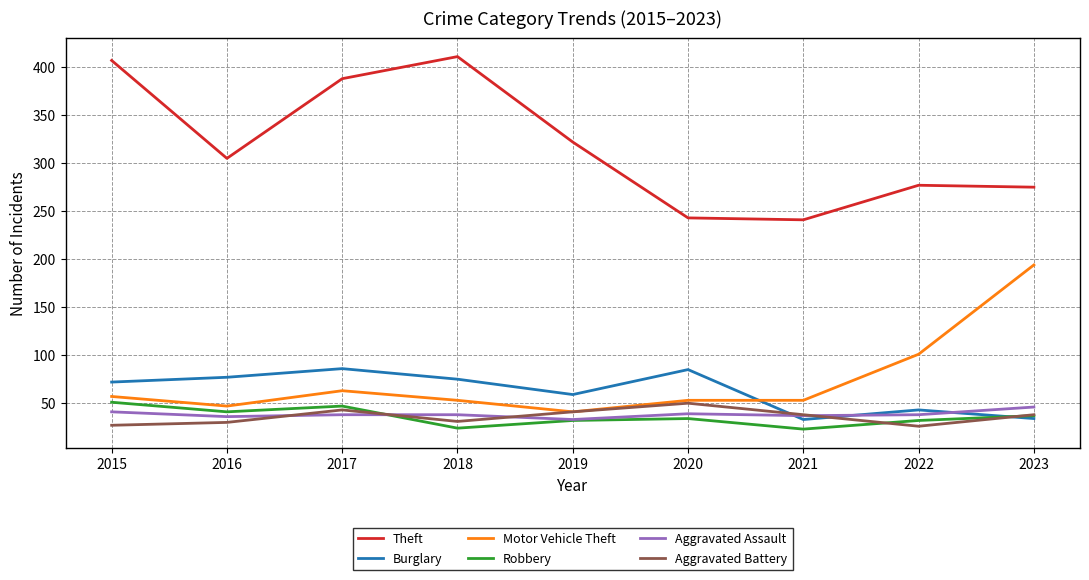

What is the greatest value displayed?

411